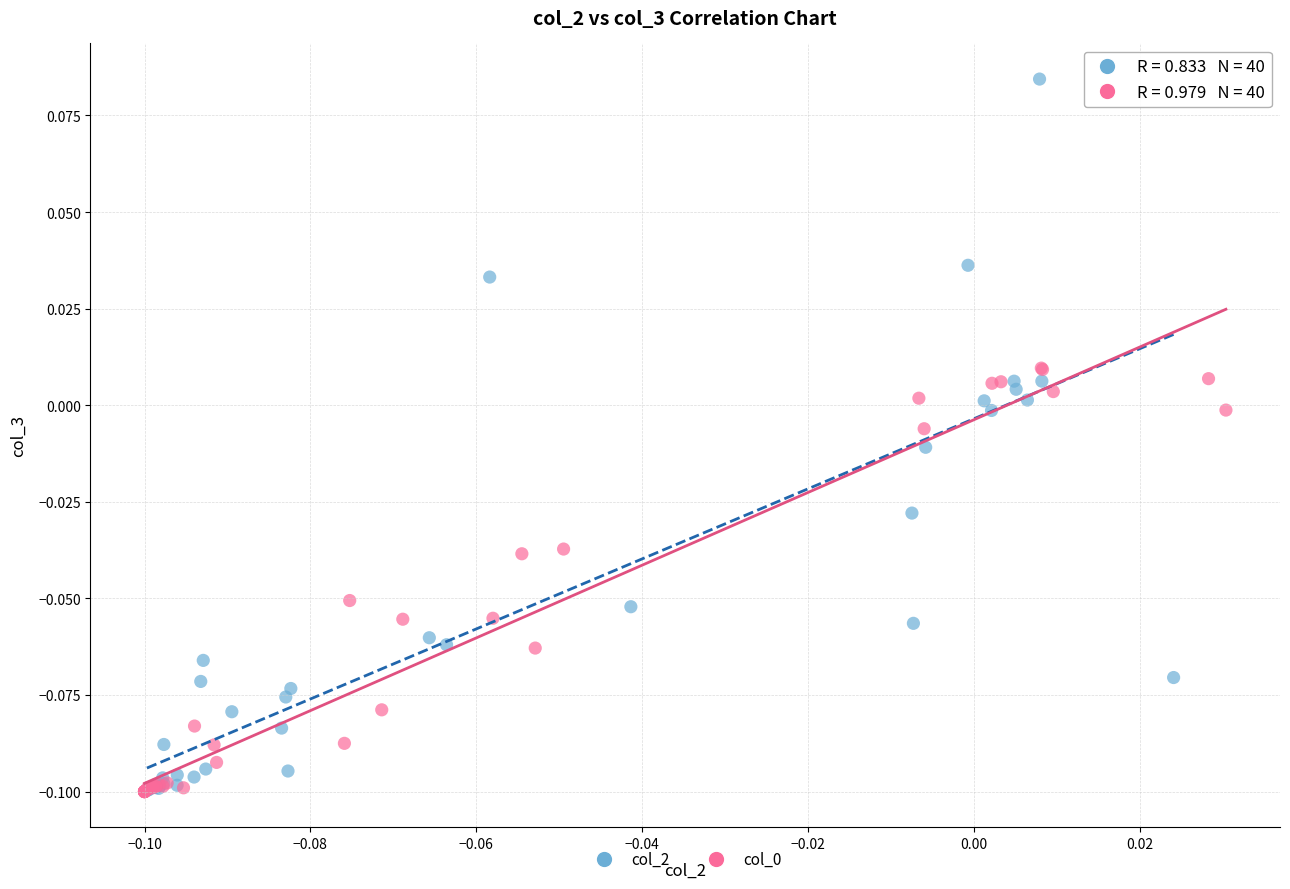

Which series reaches the maximum Y coordinate?

col_2